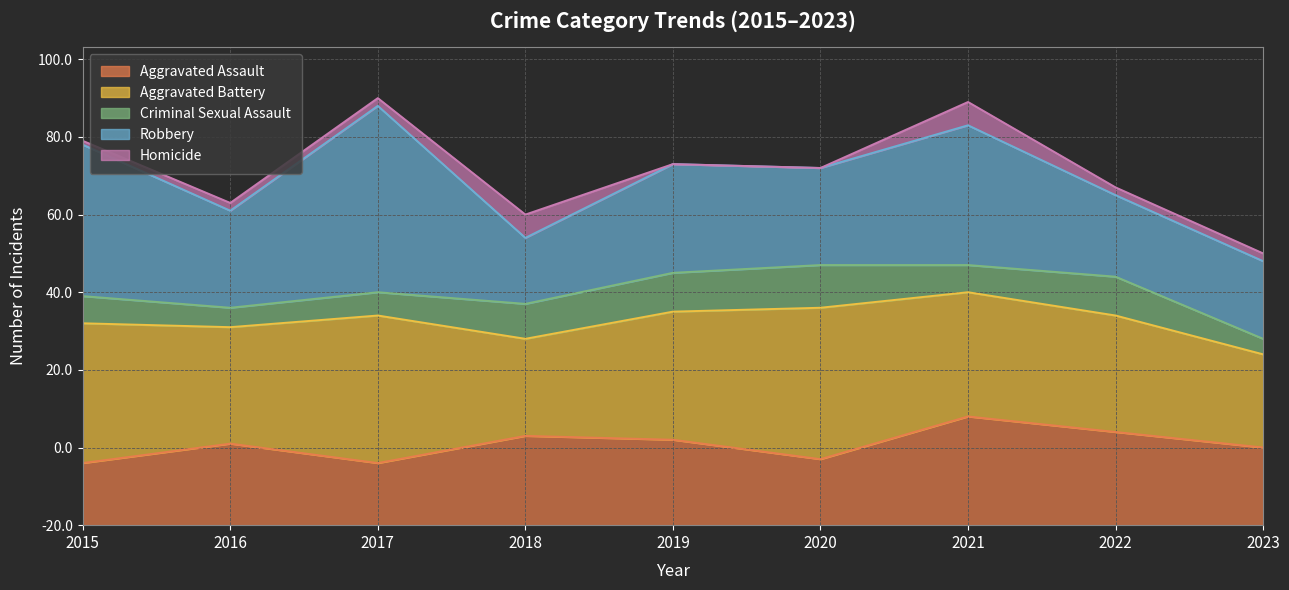

Is the value of Aggravated Battery at 2015 greater than the value of Robbery at 2023?

Yes